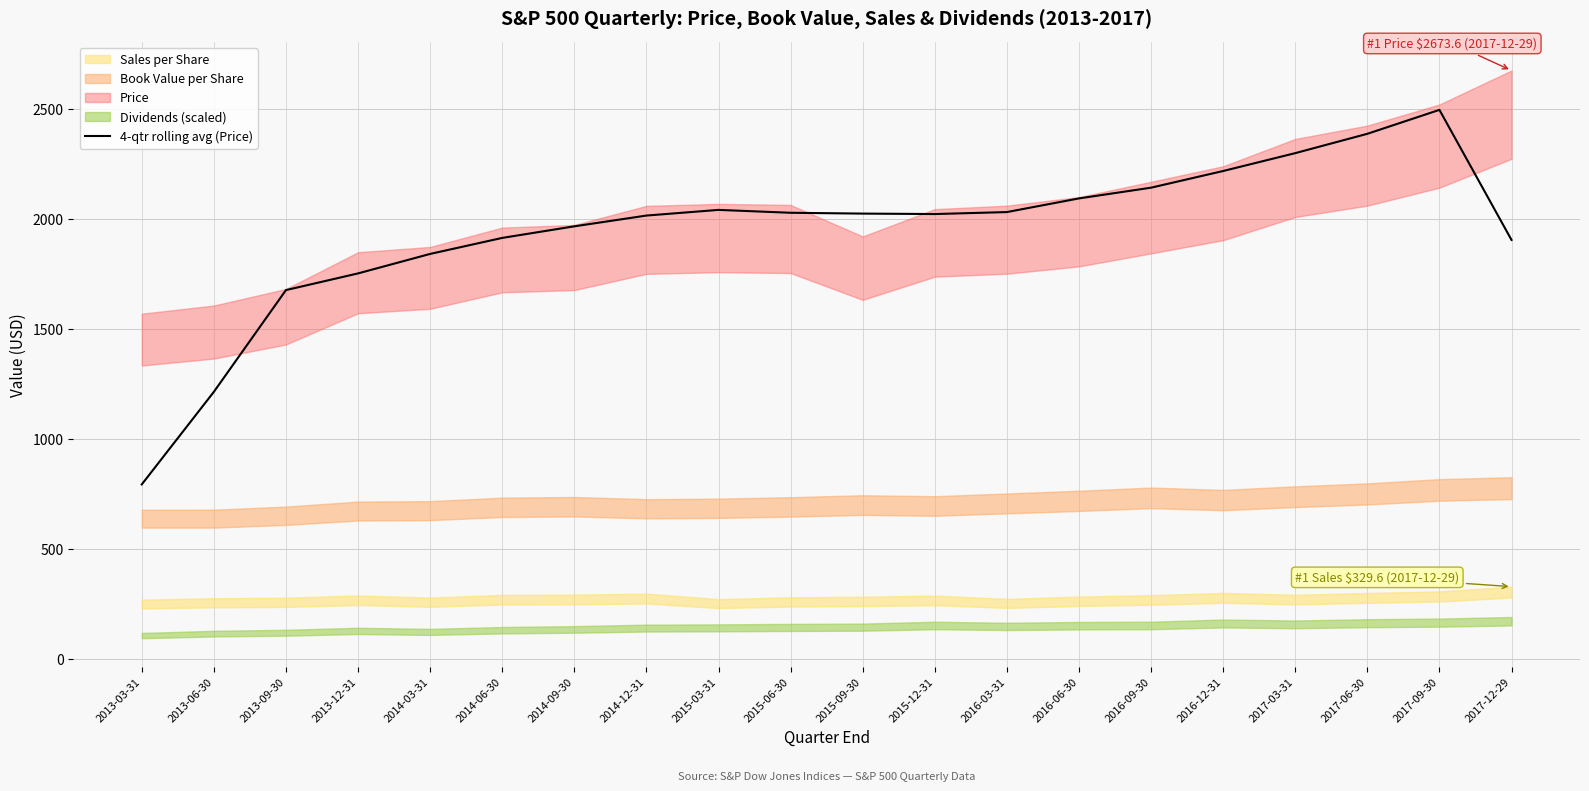

Where is the first local maximum?

2015-03-31